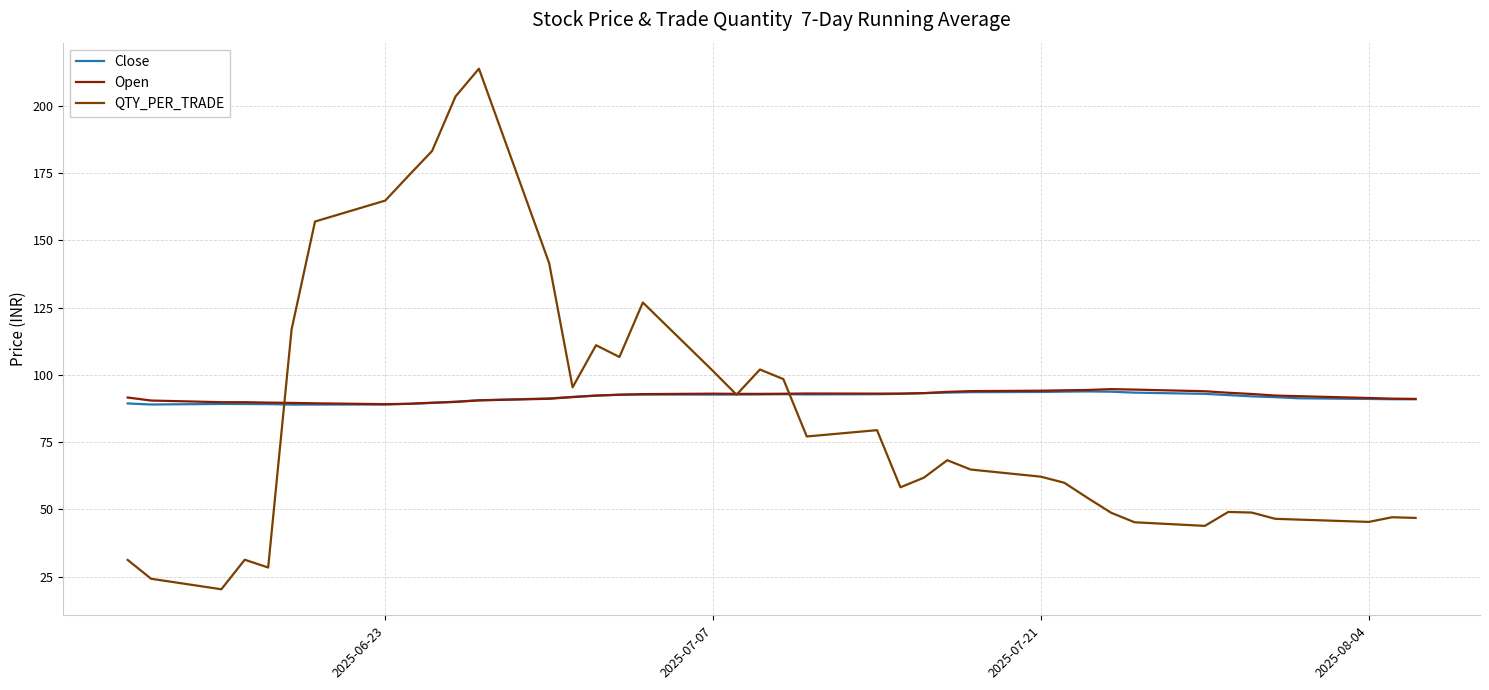

Which series has the widest spread of values?

QTY_PER_TRADE